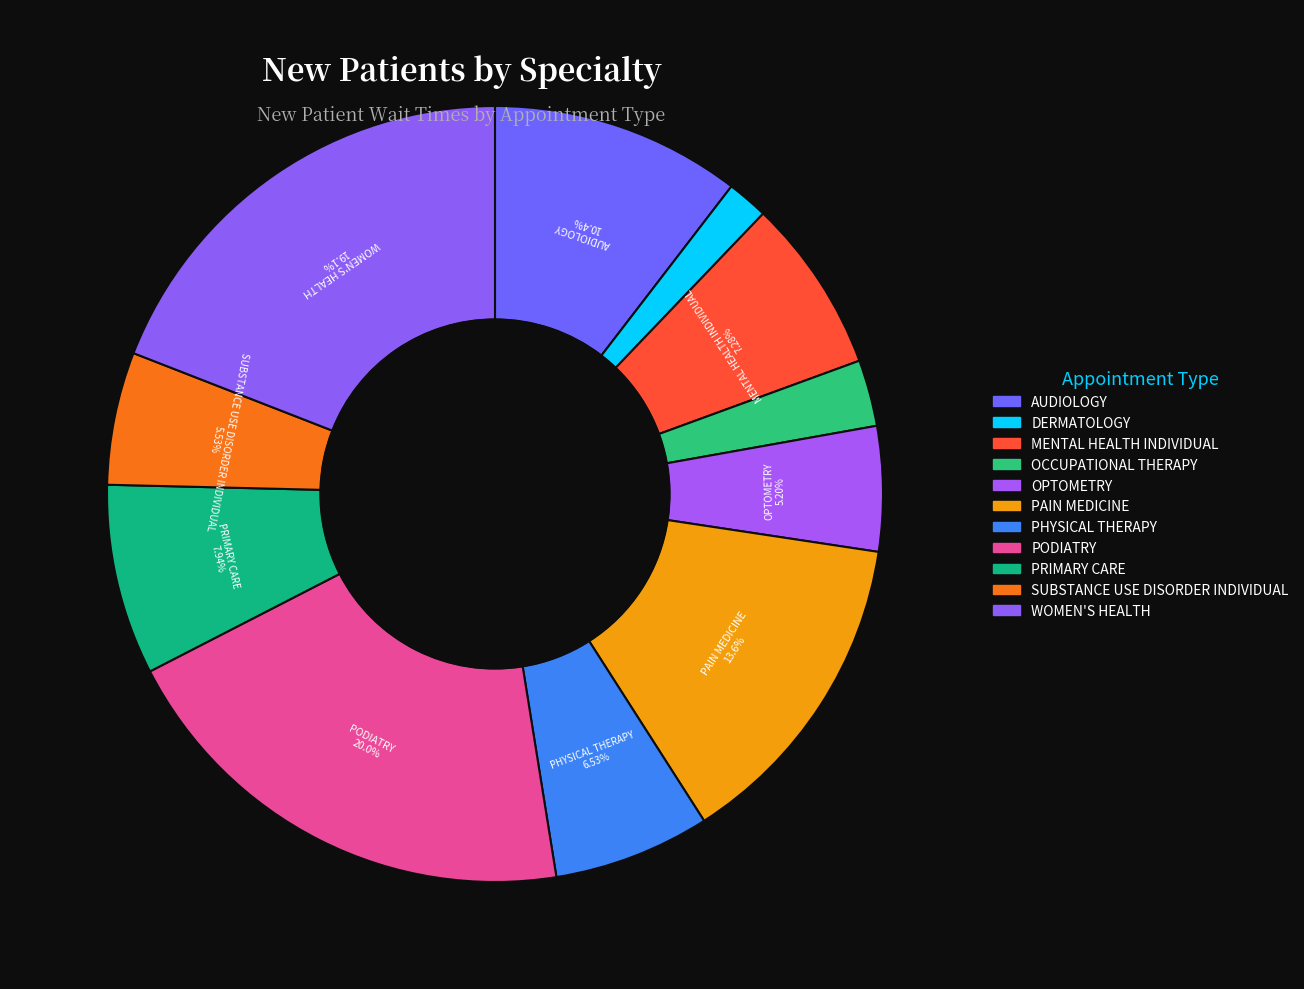

True or false: PHYSICAL THERAPY accounts for 1% of the total.

False